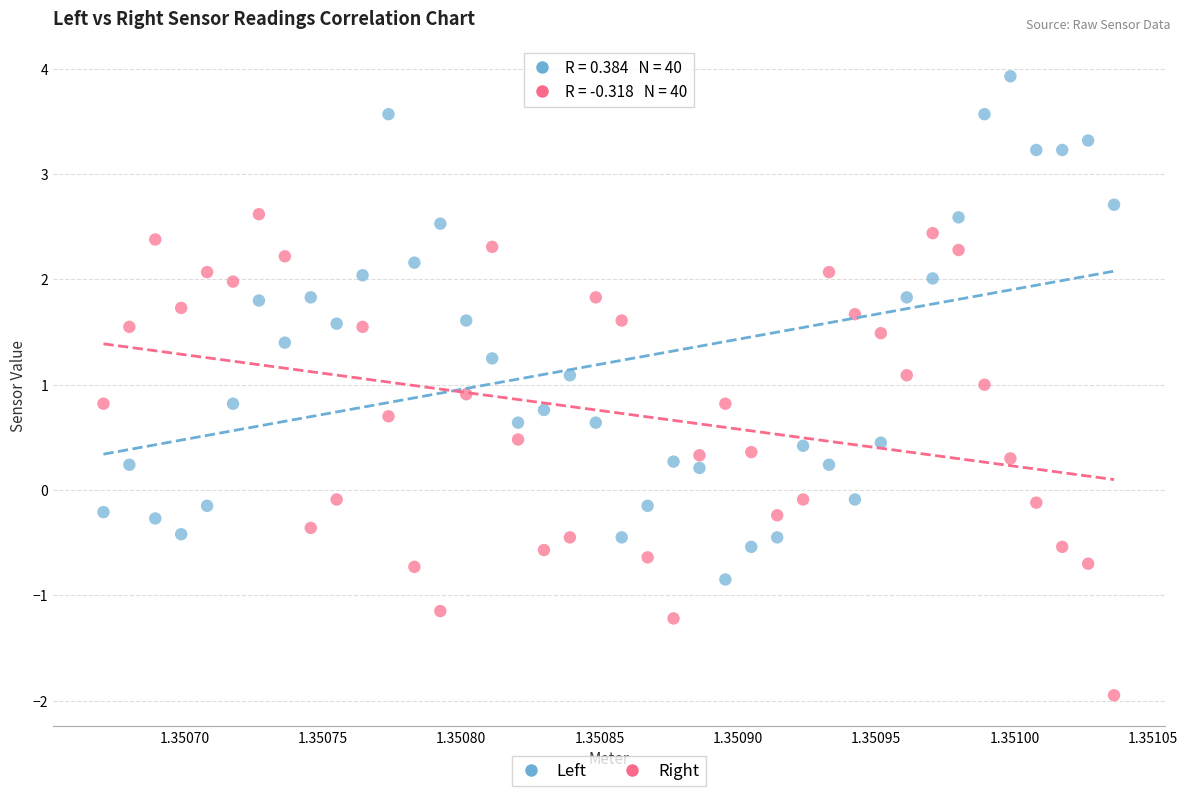

Across all data points, what is the range of Y values (max minus min)?

5.9